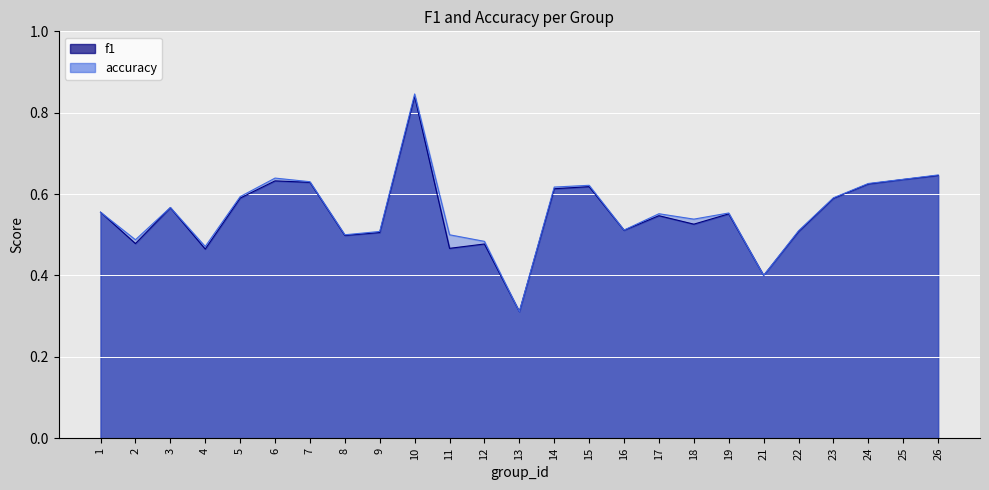

What is the difference between the accuracy values at 6 and 9?

0.1